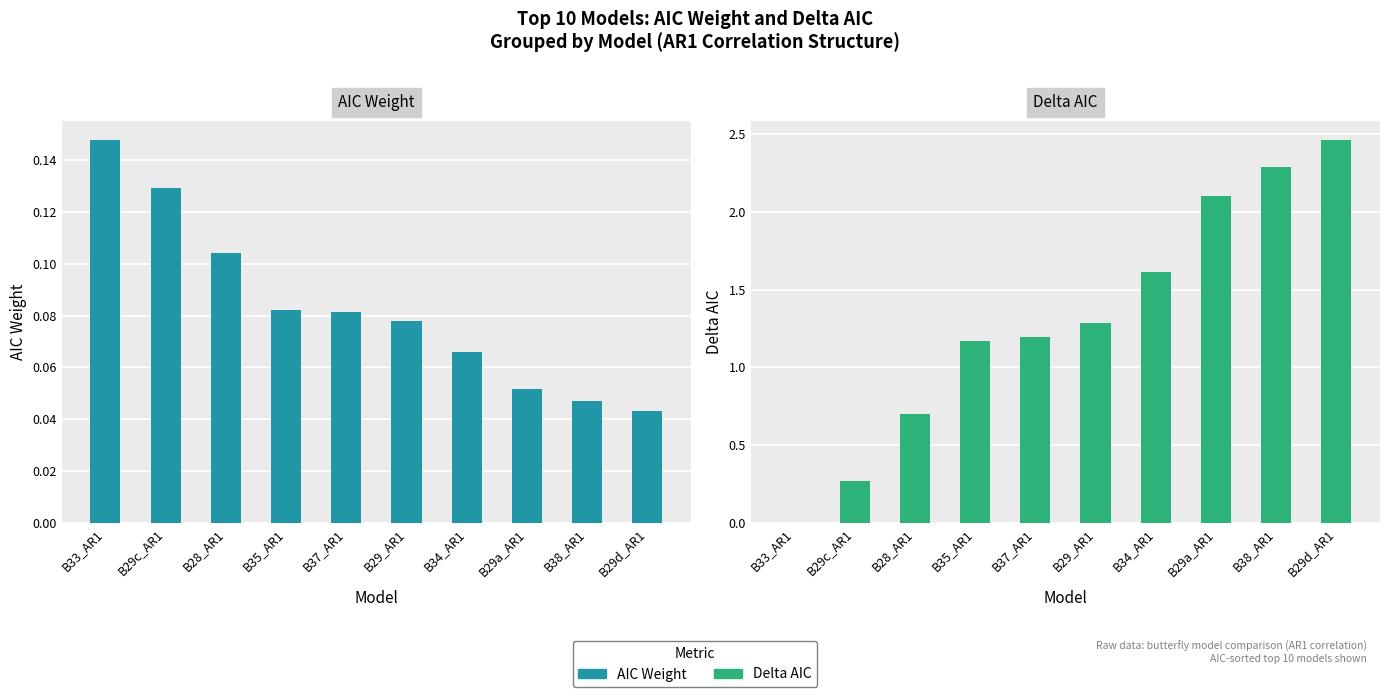

What position from the left is B37_AR1?

5